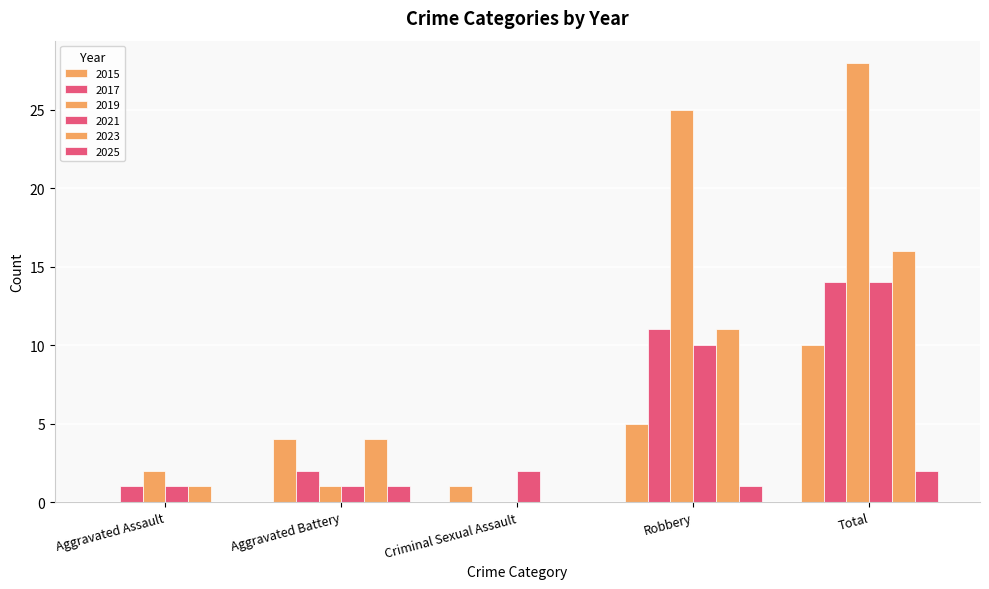

Are the bars grouped side by side (vs. stacked)?

Yes